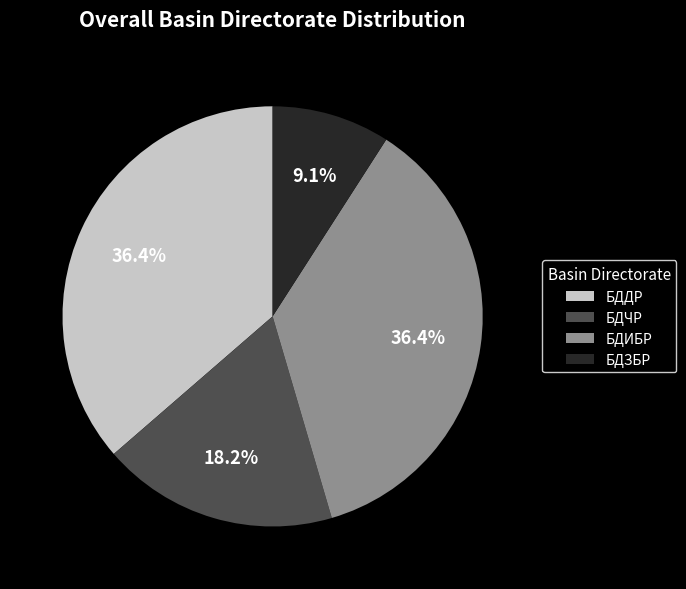

Is there a majority slice in this chart?

No